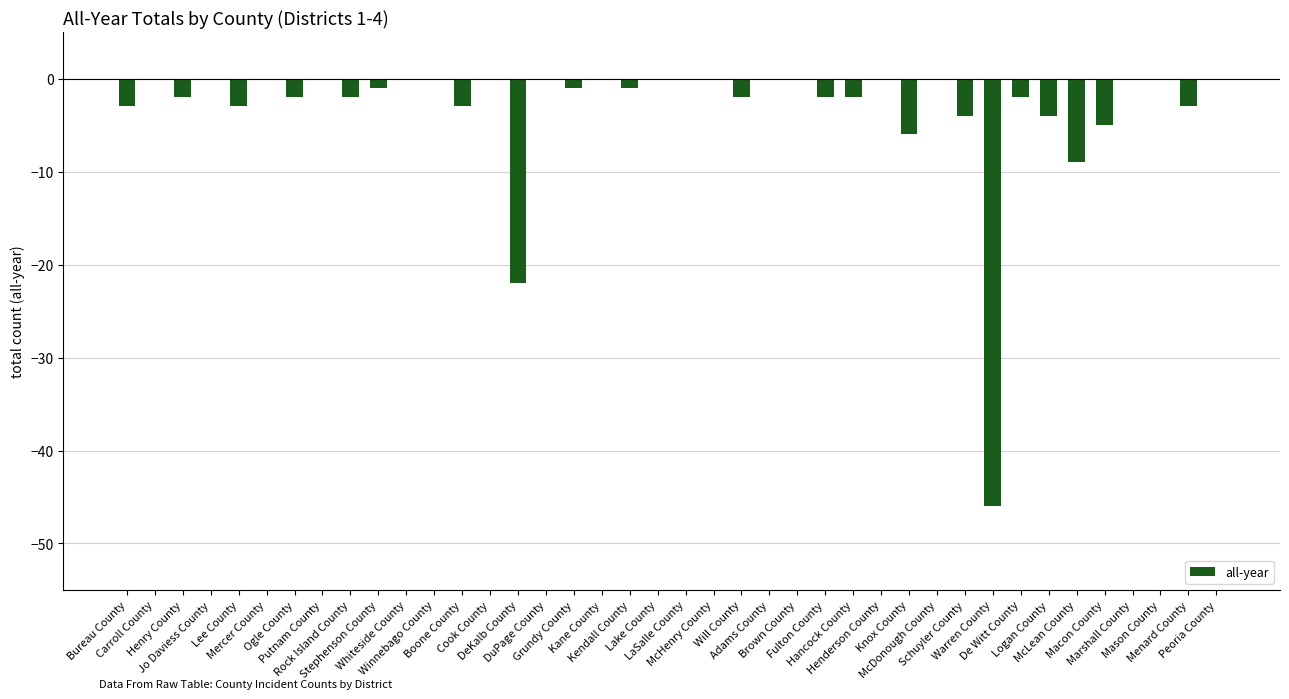

What is the change in value from Bureau County to Whiteside County?

+3